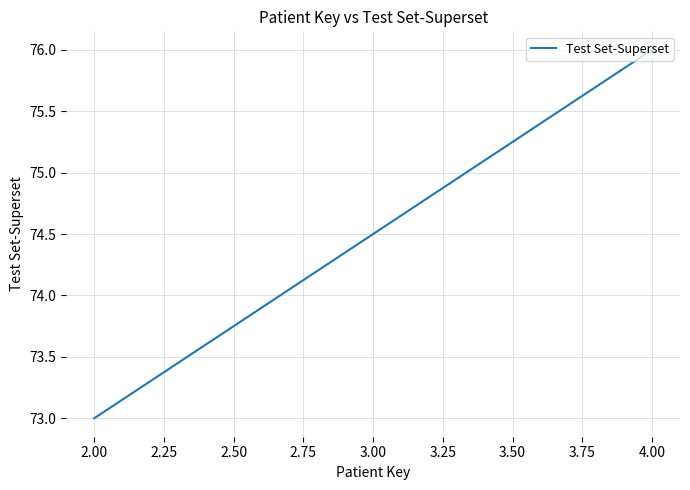

The chart shows a value of 35 at 4.00. True or false?

False